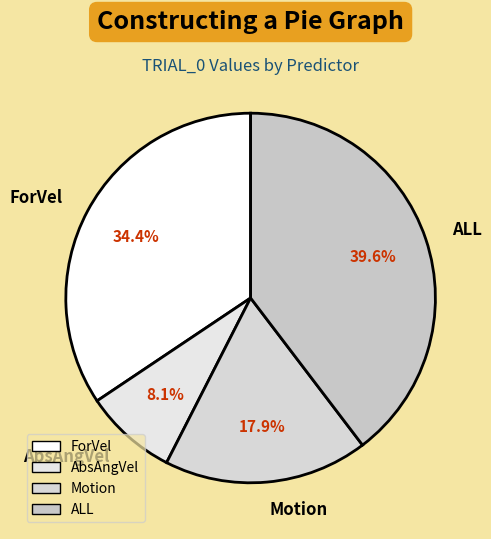

Count the number of slices in the pie.

4